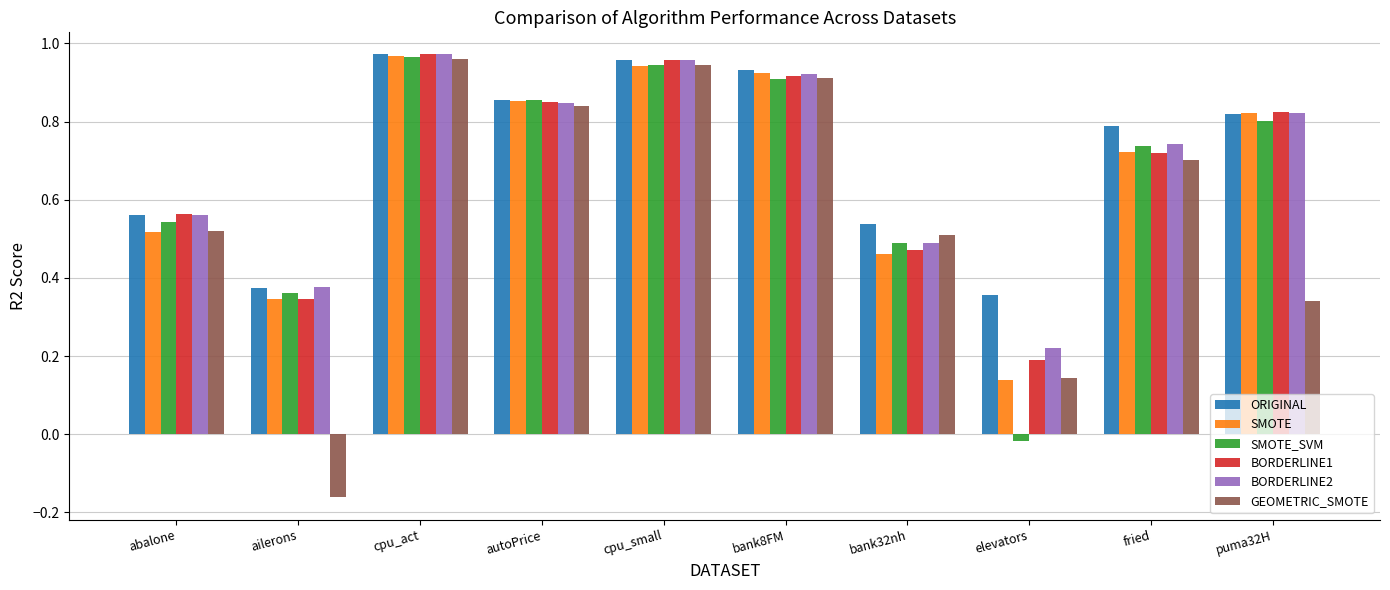

List the labels in order of GEOMETRIC_SMOTE value, smallest first.

ailerons, elevators, puma32H, bank32nh, abalone, fried, autoPrice, bank8FM, cpu_small, cpu_act